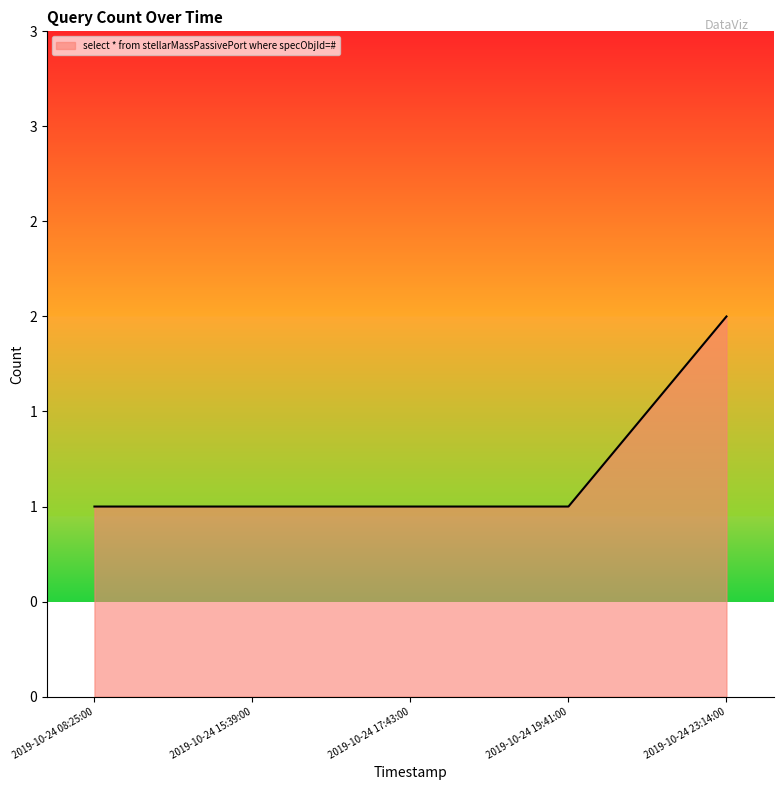

What is the sum of the values at 2019-10-24 15:39:00 and 2019-10-24 19:41:00?

2